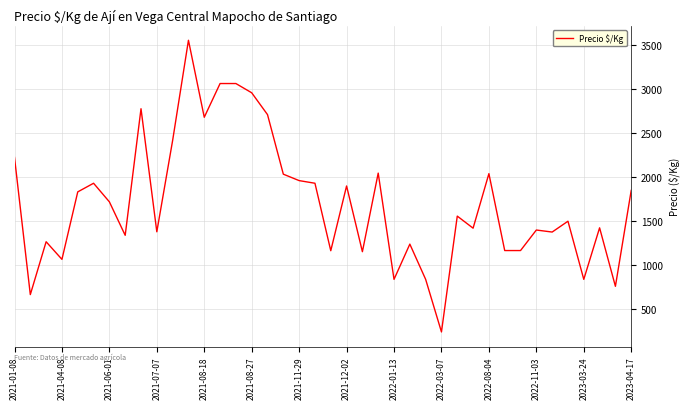

Does the chart have visible grid lines?

Yes